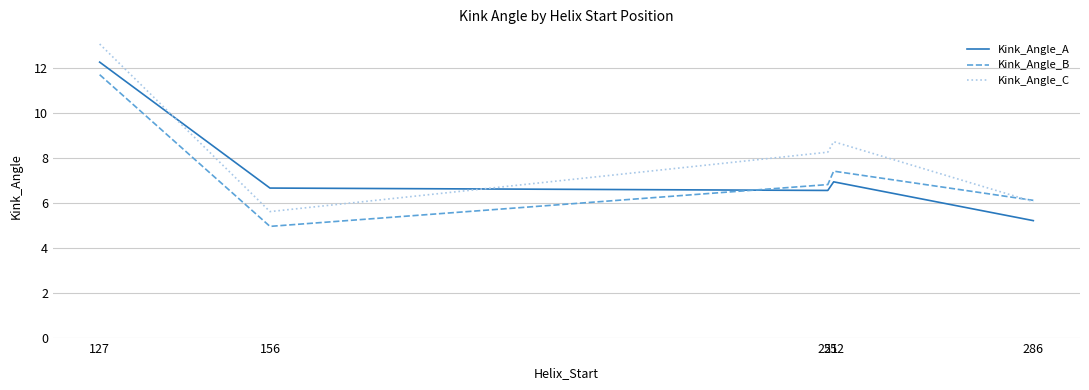

Reading left to right, extract all data points from this chart.

Kink_Angle_A: 127=12.3	156=6.7	251=6.6	252=6.9	286=5.2
Kink_Angle_B: 127=11.7	156=5.0	251=6.8	252=7.4	286=6.1
Kink_Angle_C: 127=13.1	156=5.6	251=8.3	252=8.7	286=6.1